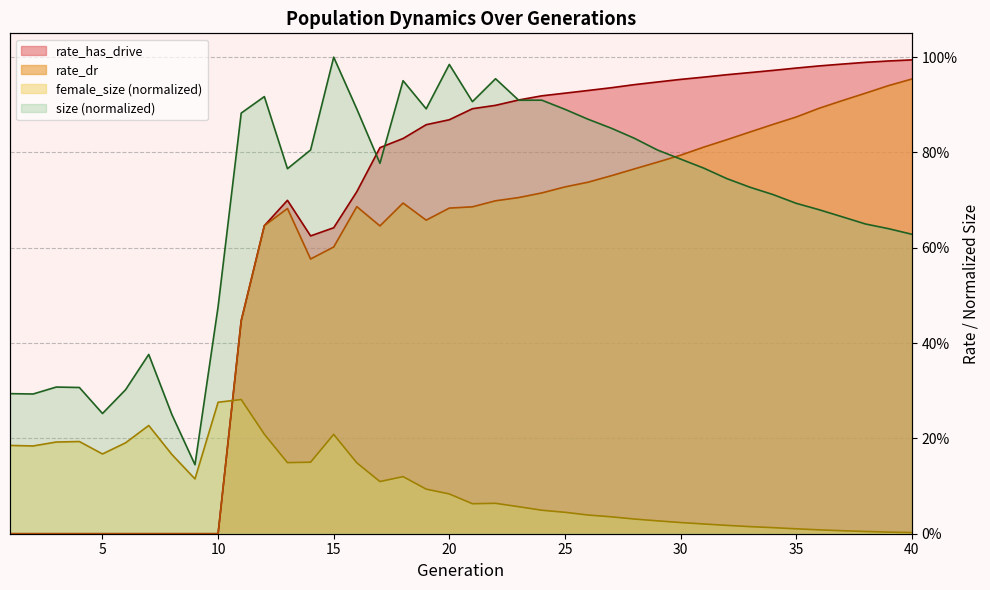

Which series has the largest range (max minus min)?

rate_has_drive